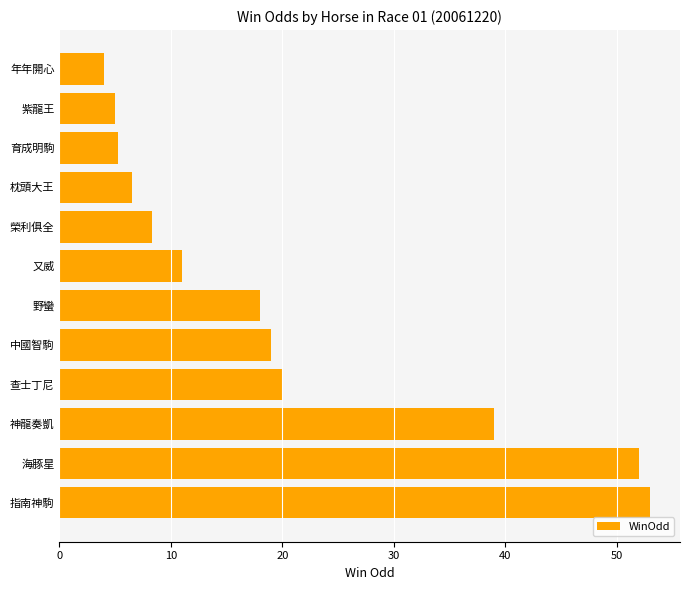

What is the difference between the second highest and second lowest values?

47.0